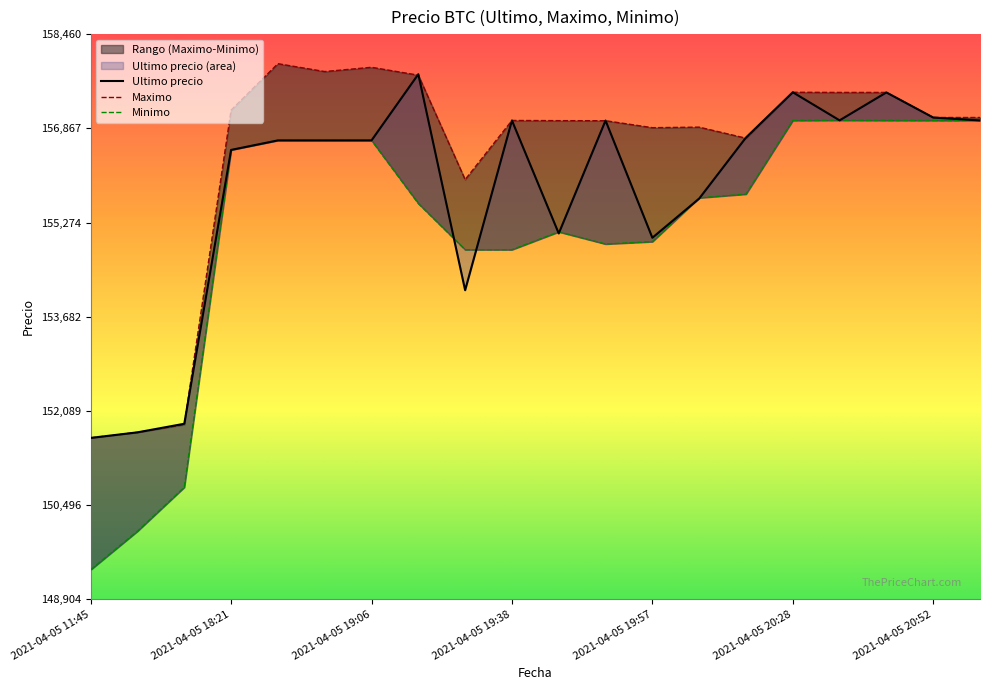

Reading left to right, transcribe all the data shown in this chart.

Ultimo precio: 151633	151727	151872	156502	156663	156663	156663	157782	154130	157000	155090	156999	155017	155679	156711	157477	157002	157474	157050	157000
Maximo: 151633	151727	151858	157175	157960	157827	157899	157766	156000	157000	156997	156996	156878	156887	156700	157477	157474	157474	157050	157050
Minimo: 149404	150056	150798	156502	156663	156663	156663	155596	154815	154815	155117	154911	154951	155692	155755	157000	157003	157001	157000	157000